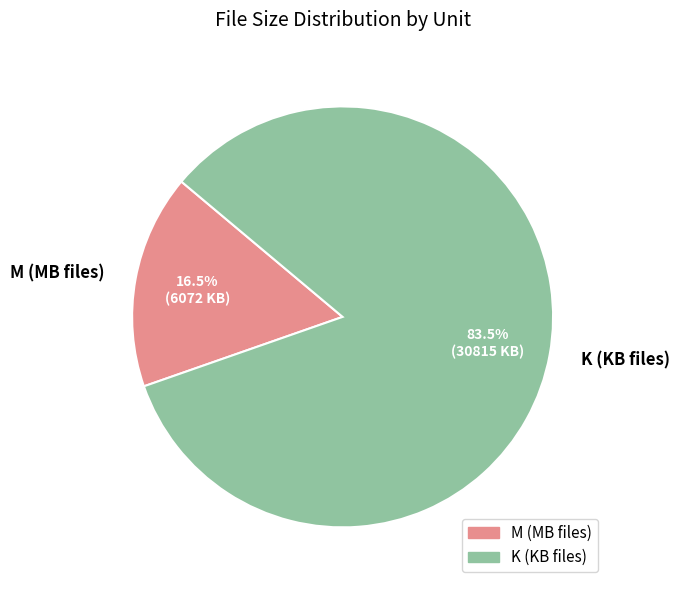

Count the number of slices in the pie.

2